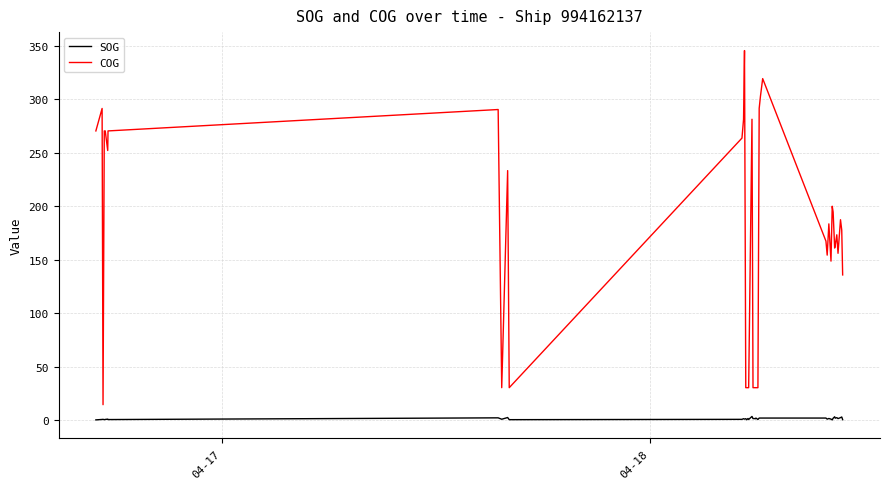

What is the greatest value displayed?

345.5